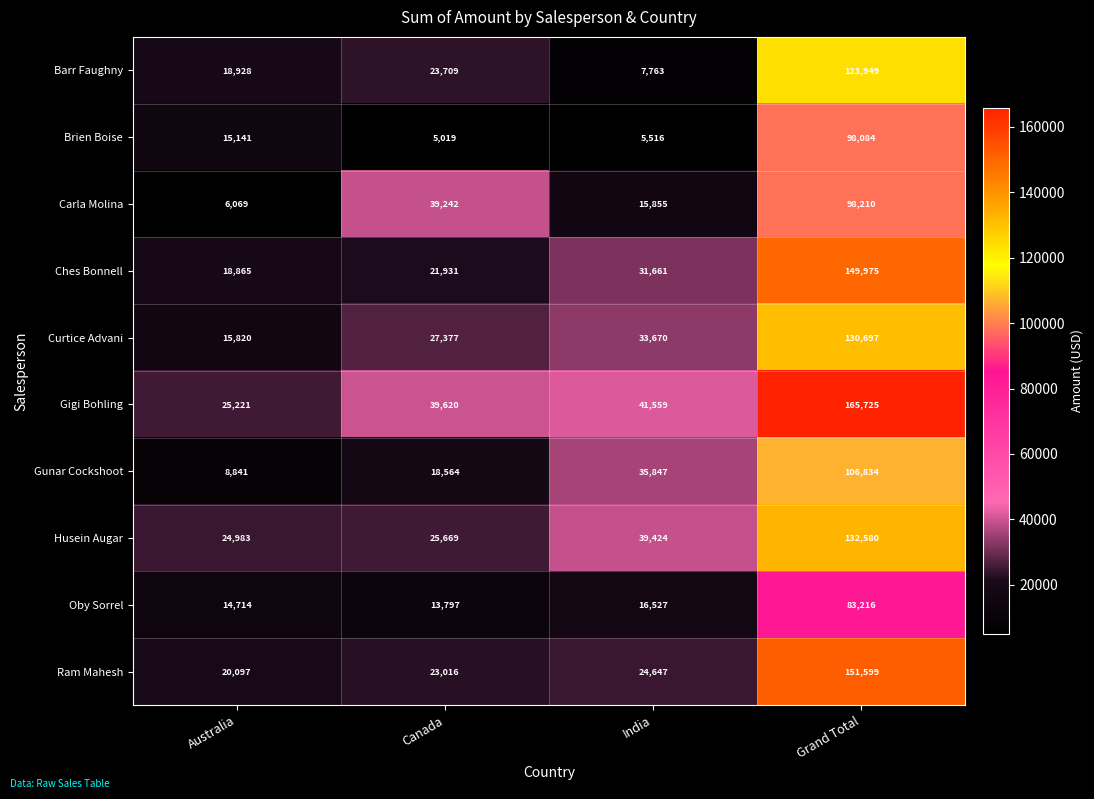

Which category has the highest value across all series?

Grand Total